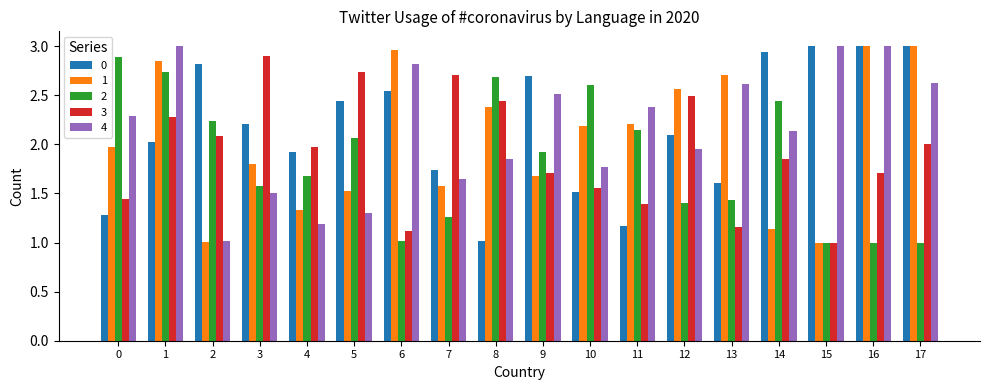

Is the value of 1 at 17 greater than the value of 0 at 5?

Yes